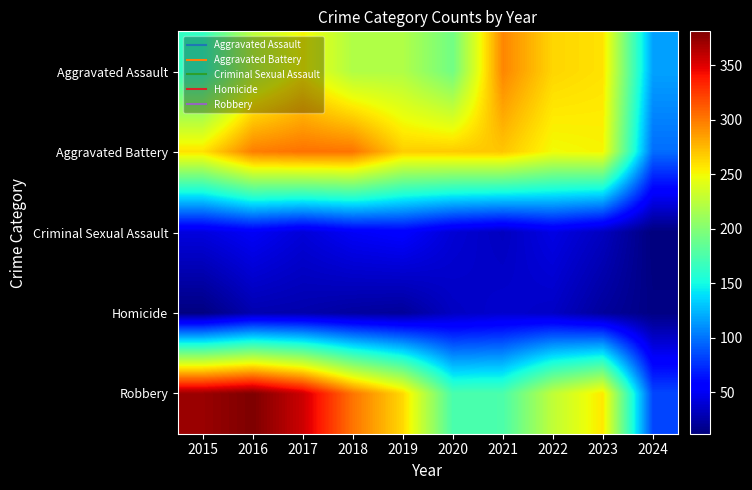

At how many categories does at least one series exceed 166?

9